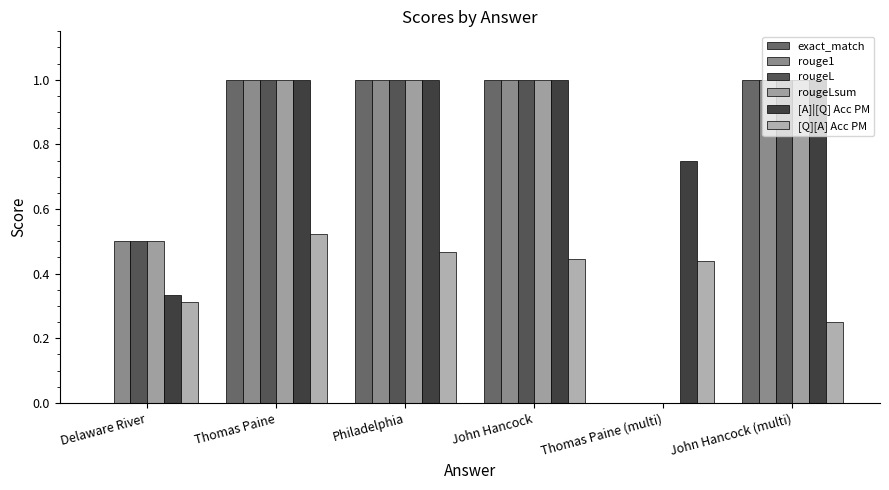

What is the total value across all series at Thomas Paine (multi)?

1.2